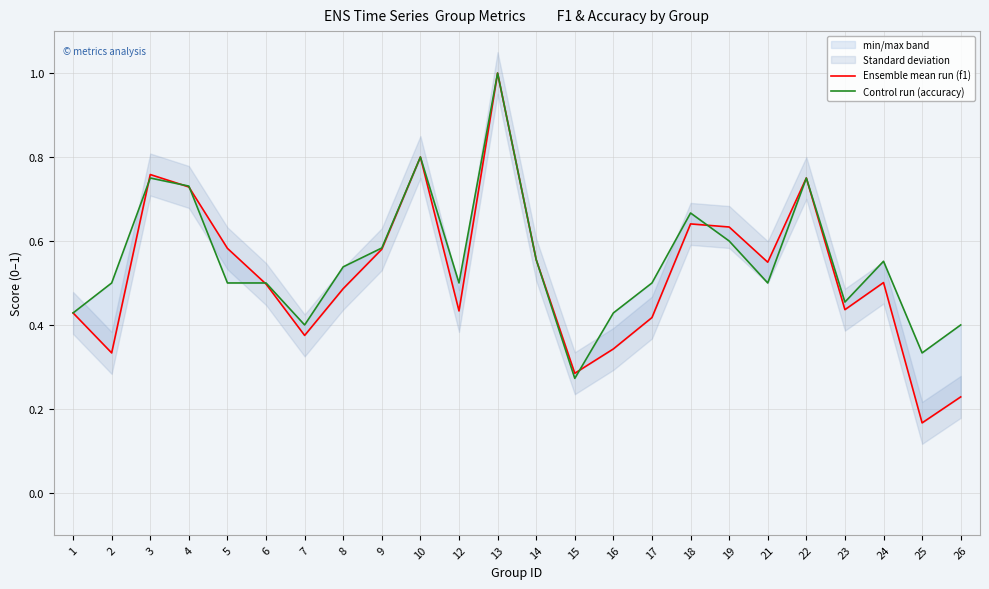

What is the smallest value displayed?

0.2